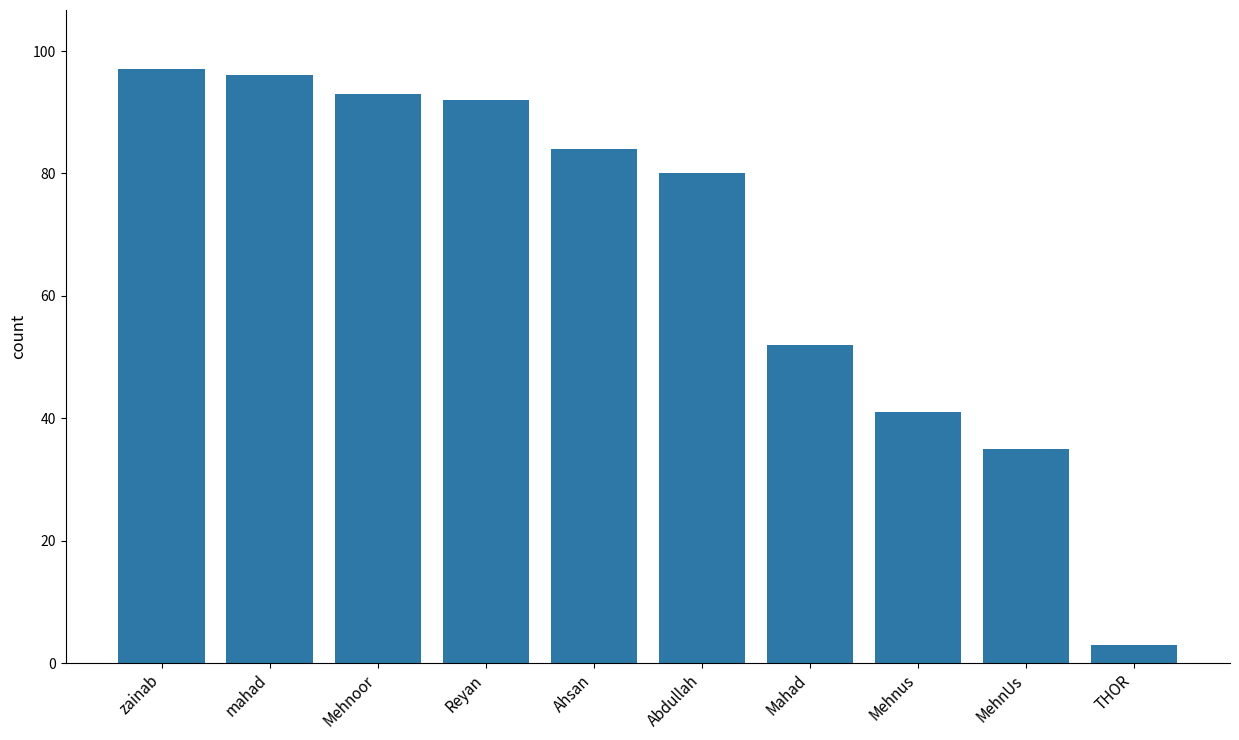

True or false: the data shows 35 at MehnUs.

True